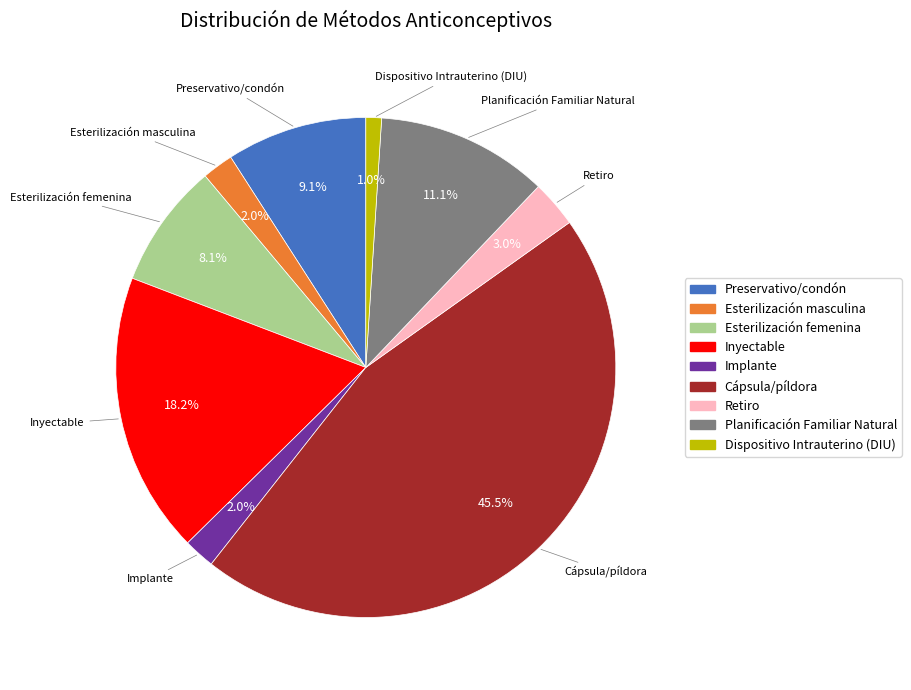

To the nearest percent, what percentage of the pie is Implante?

2%